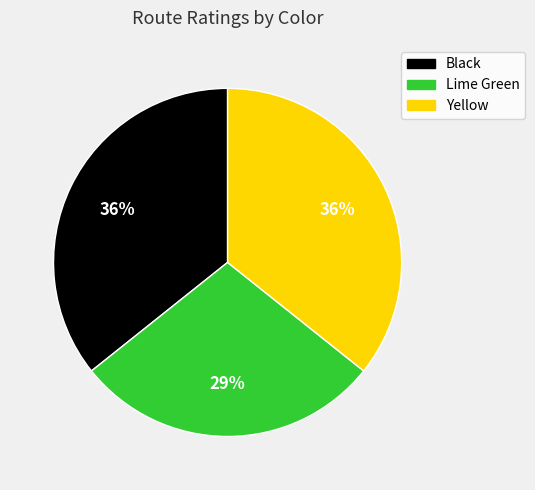

Combined, do Lime Green and Yellow account for over 50%?

Yes